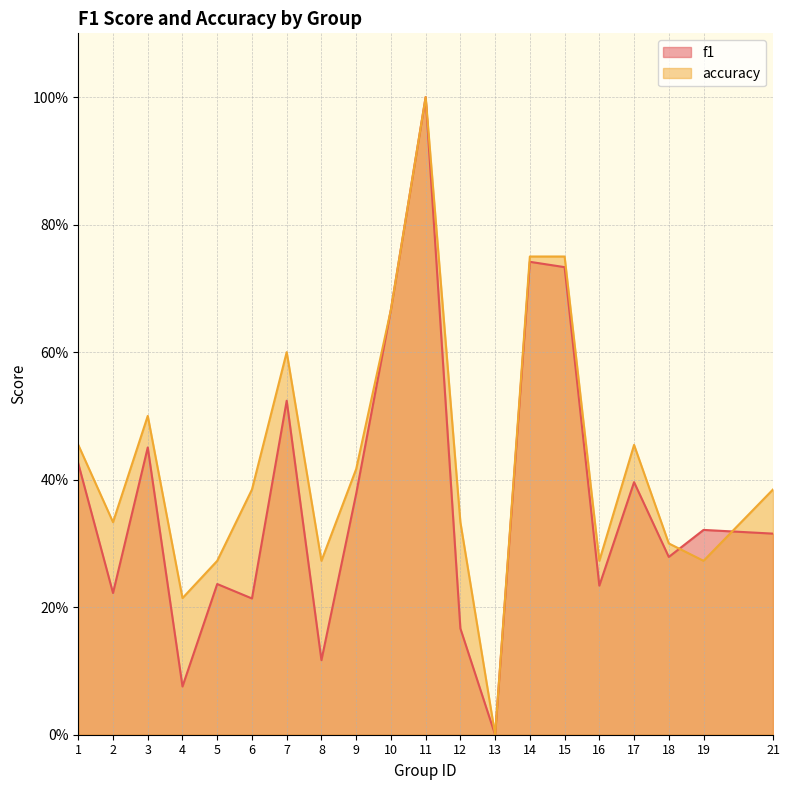

Reading left to right, what are all the values shown in this chart?

f1: 0.4	0.2	0.5	0.1	0.2	0.2	0.5	0.1	0.4	0.7	1.0	0.2	0.0	0.7	0.7	0.2	0.4	0.3	0.3	0.3
accuracy: 0.5	0.3	0.5	0.2	0.3	0.4	0.6	0.3	0.4	0.7	1.0	0.3	0.0	0.8	0.8	0.3	0.5	0.3	0.3	0.4